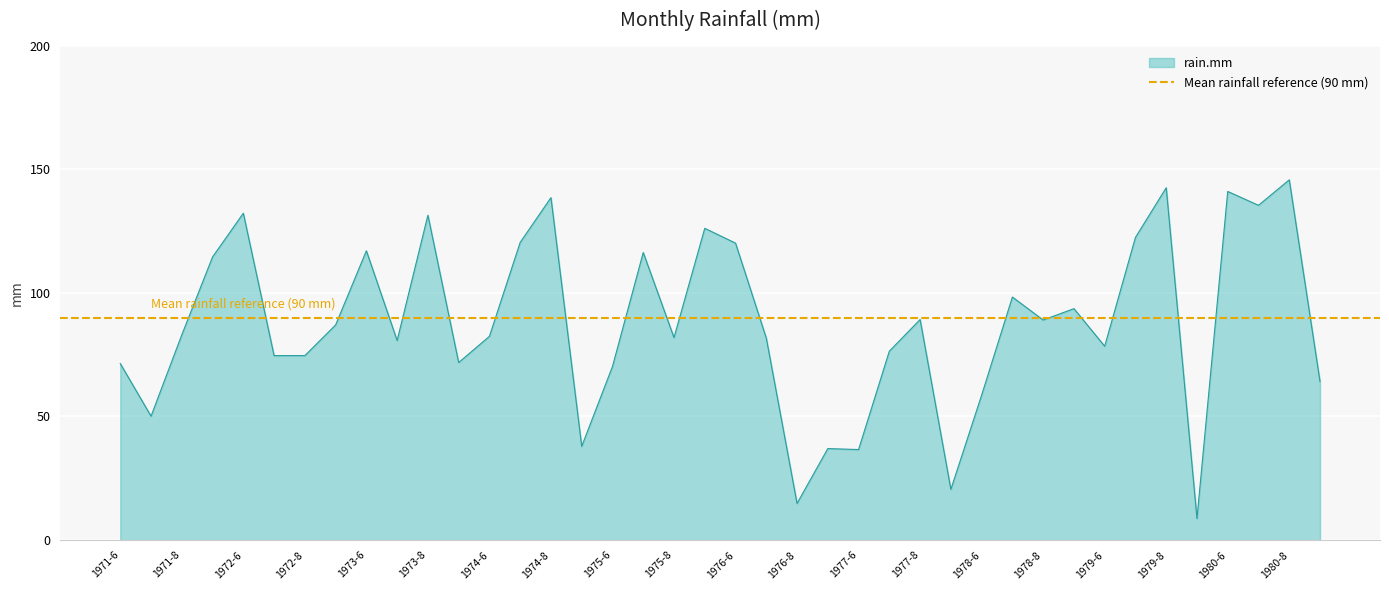

How many interior local valleys (lower than both neighbors) does the data have?

12